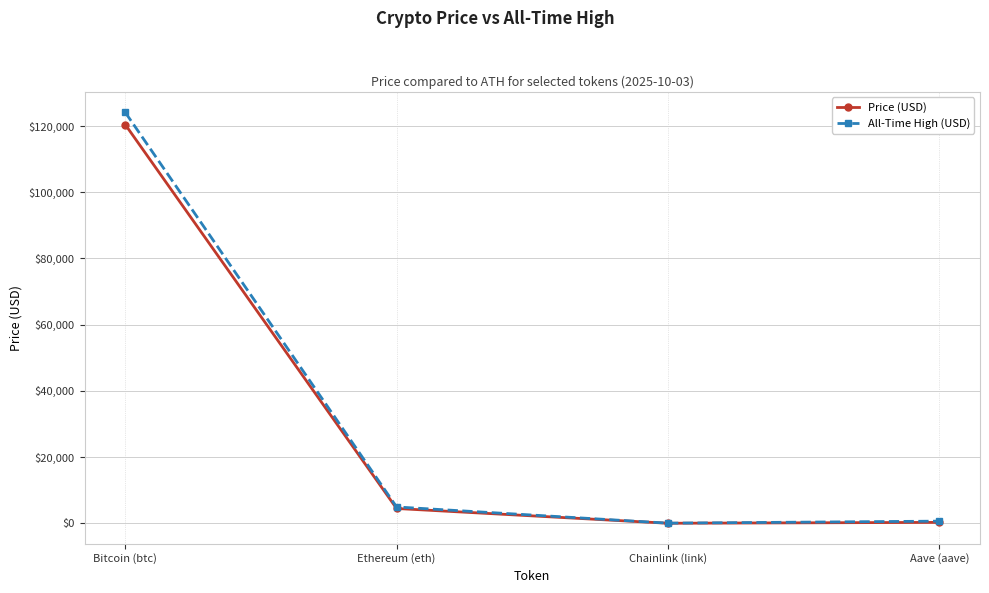

At which category does All-Time High (USD) reach its first local valley?

Chainlink (link)